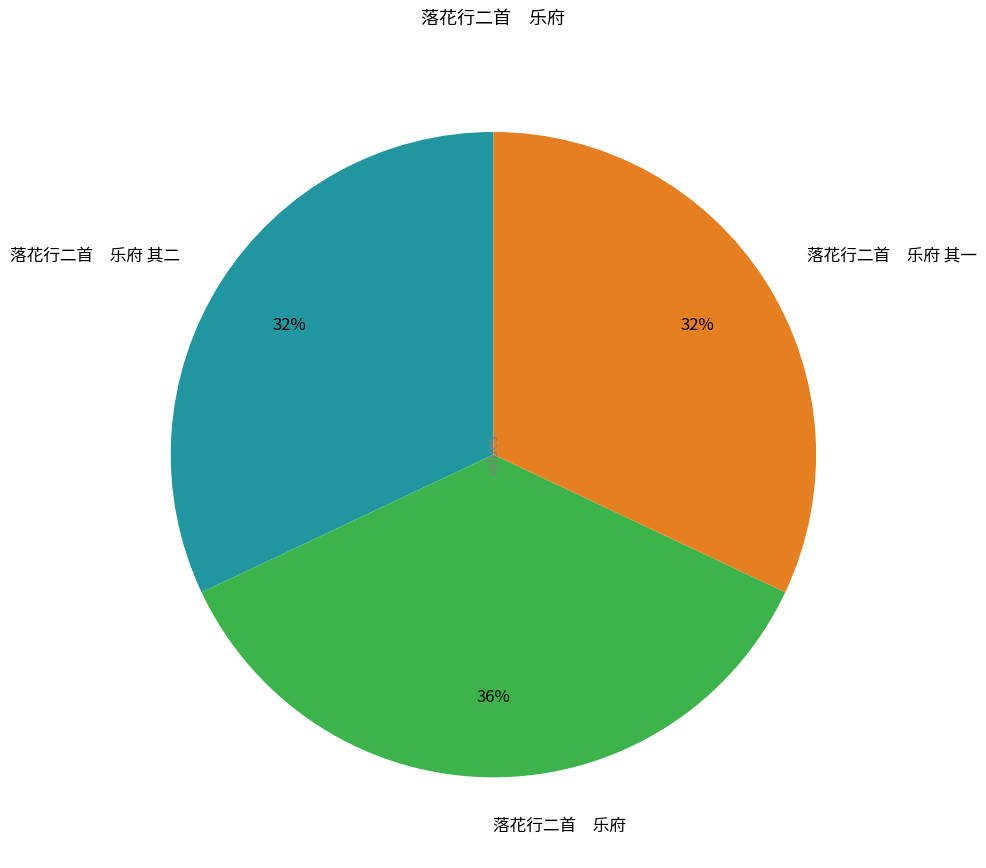

To the nearest percent, what portion does 落花行二首 乐府 其一 represent?

32%